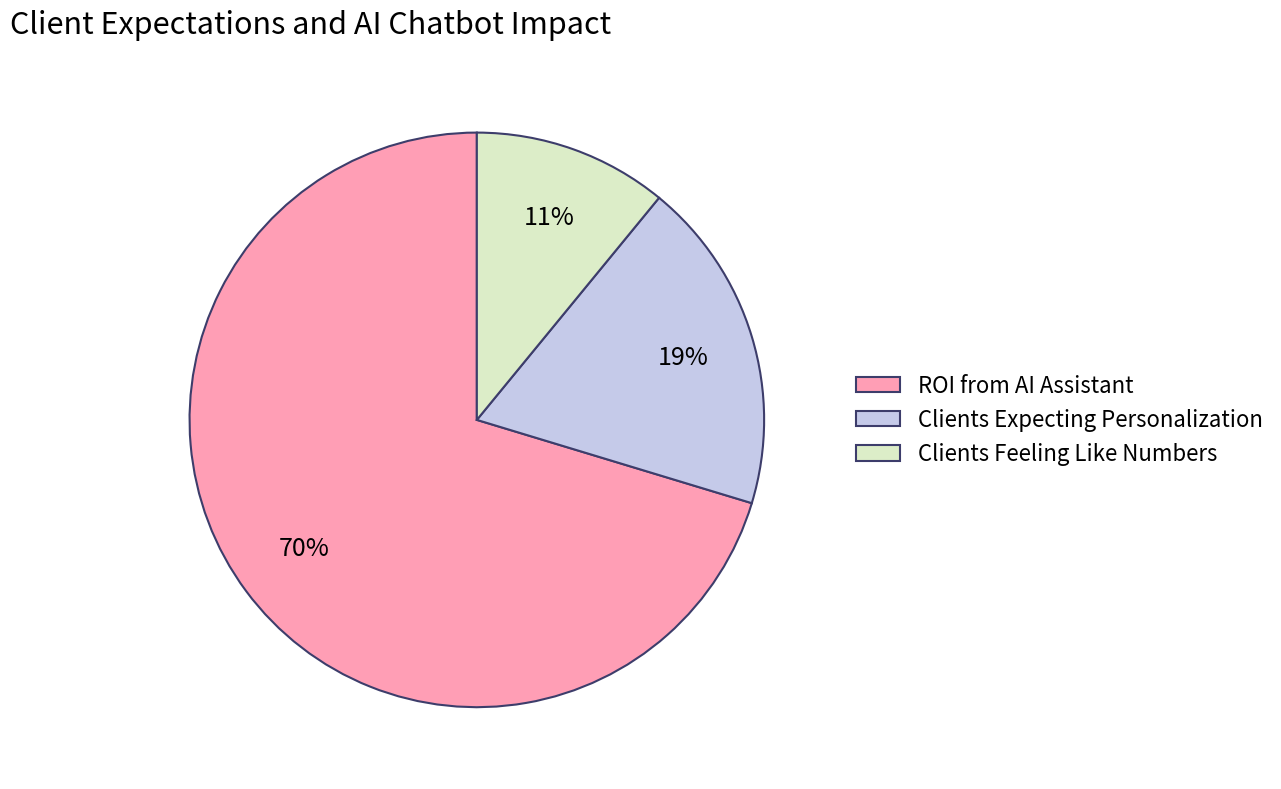

Between Clients Expecting Personalization and Clients Feeling Like Numbers, which is larger?

Clients Expecting Personalization